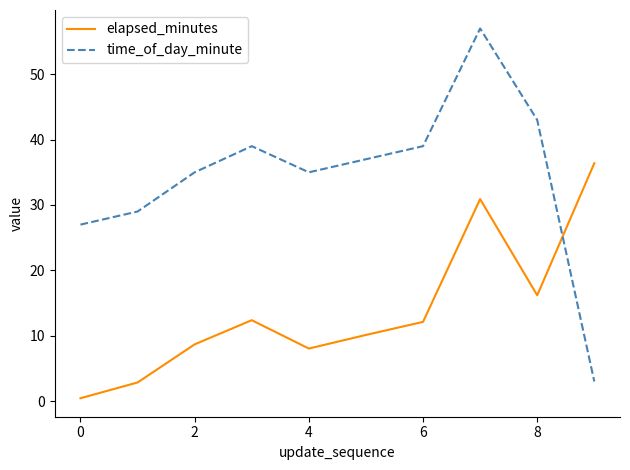

Which series has the widest spread of values?

time_of_day_minute